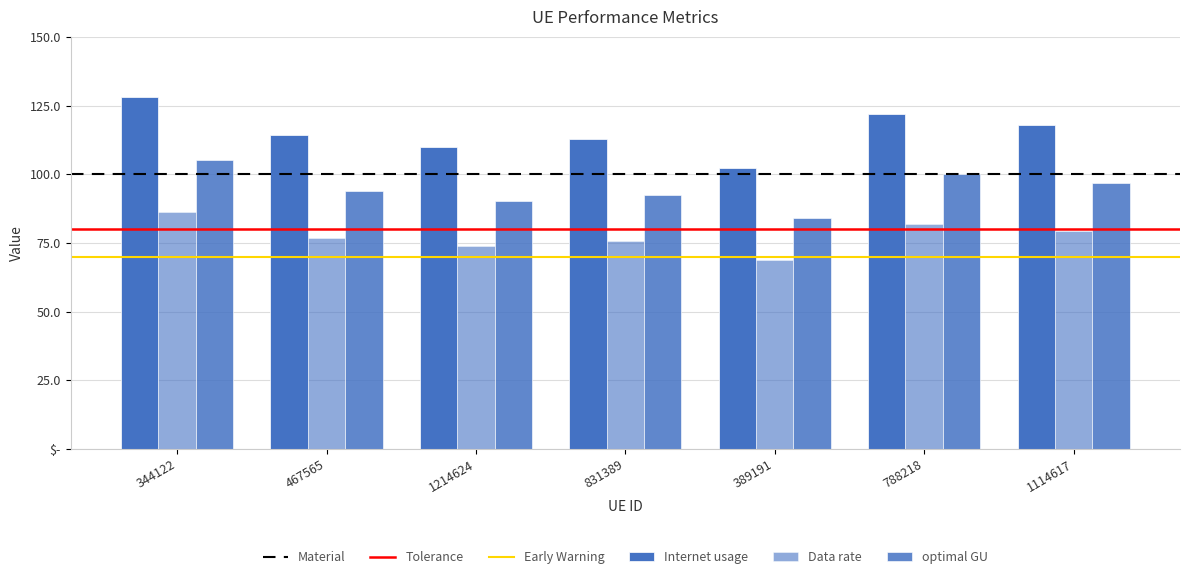

List the labels in order of optimal GU value, largest first.

344122, 788218, 1114617, 467565, 831389, 1214624, 389191